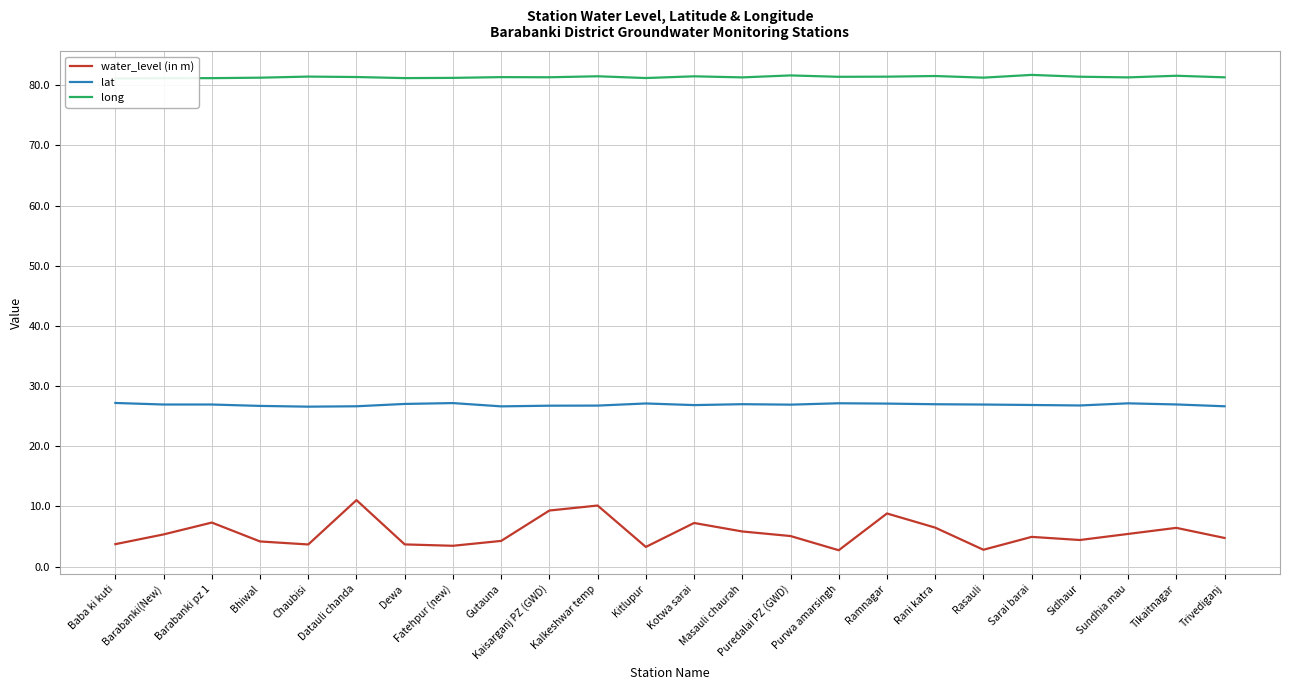

At which category does water_level (in m) reach its first local valley?

Chaubisi